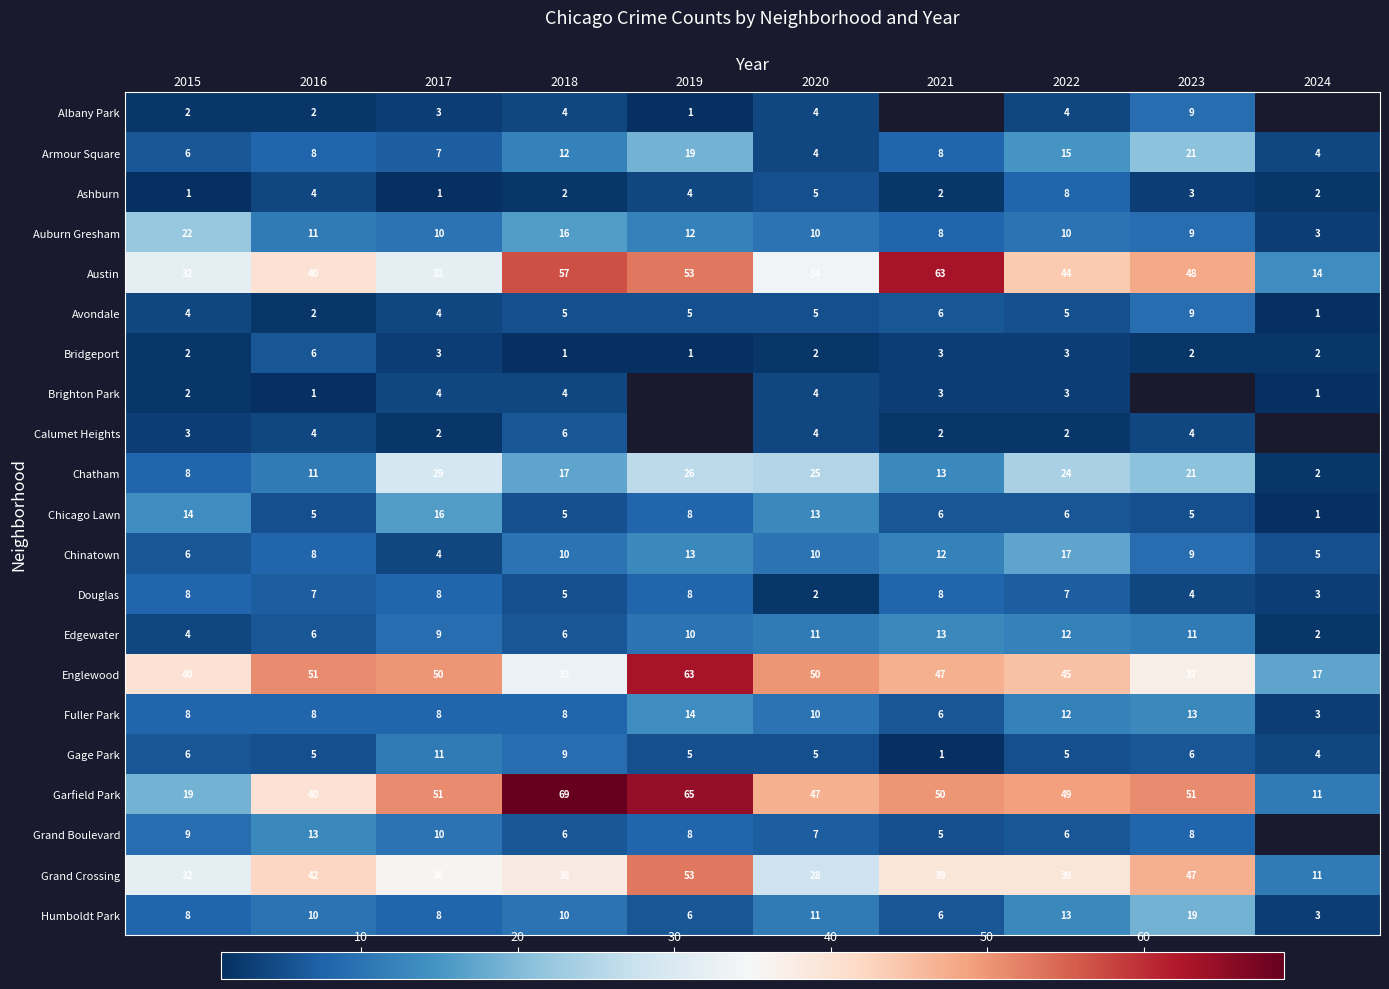

Is the value of Humboldt Park at 2015 greater than the value of Grand Crossing at 2024?

No